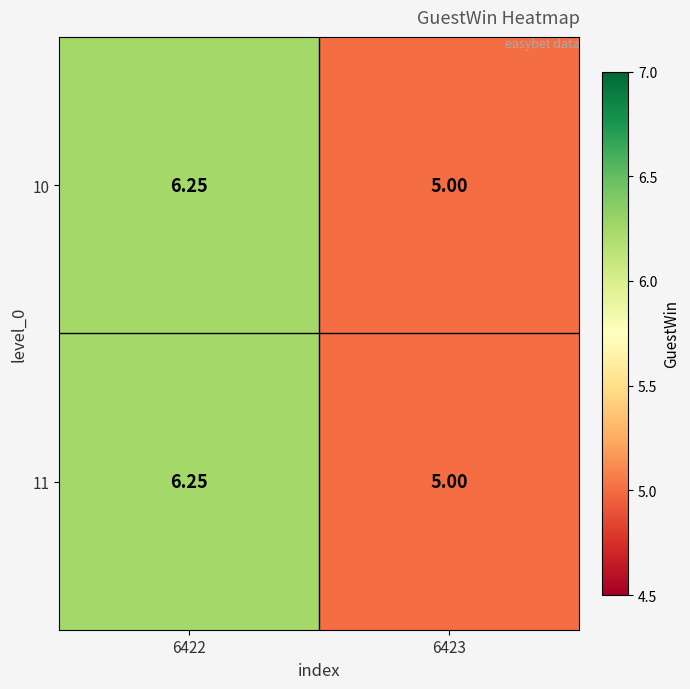

Is the value of 10 at 6422 greater than the value of 11 at 6423?

Yes